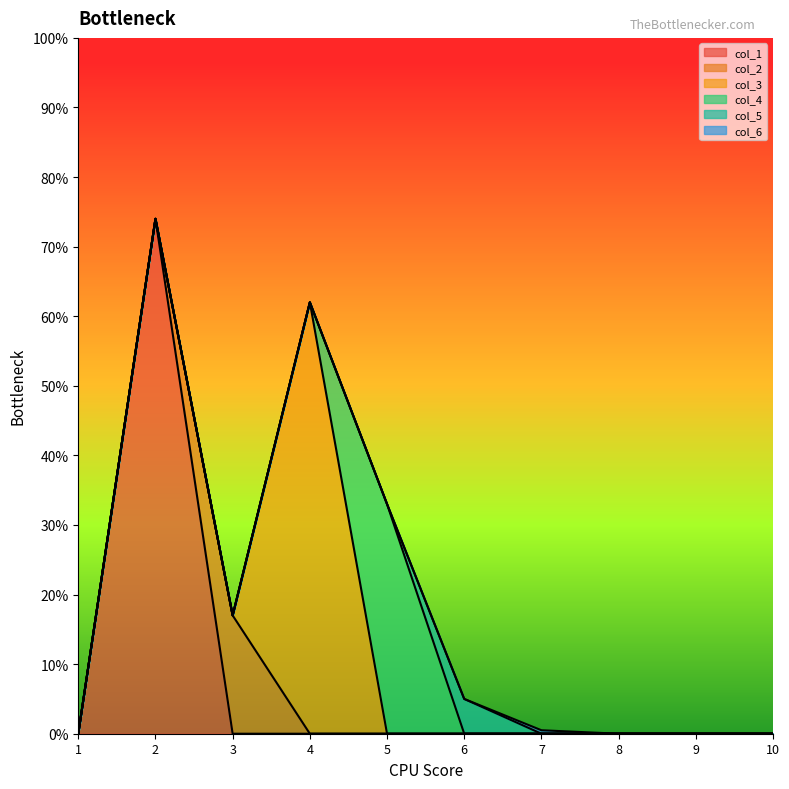

What is the total value across all series at 3?

0.2